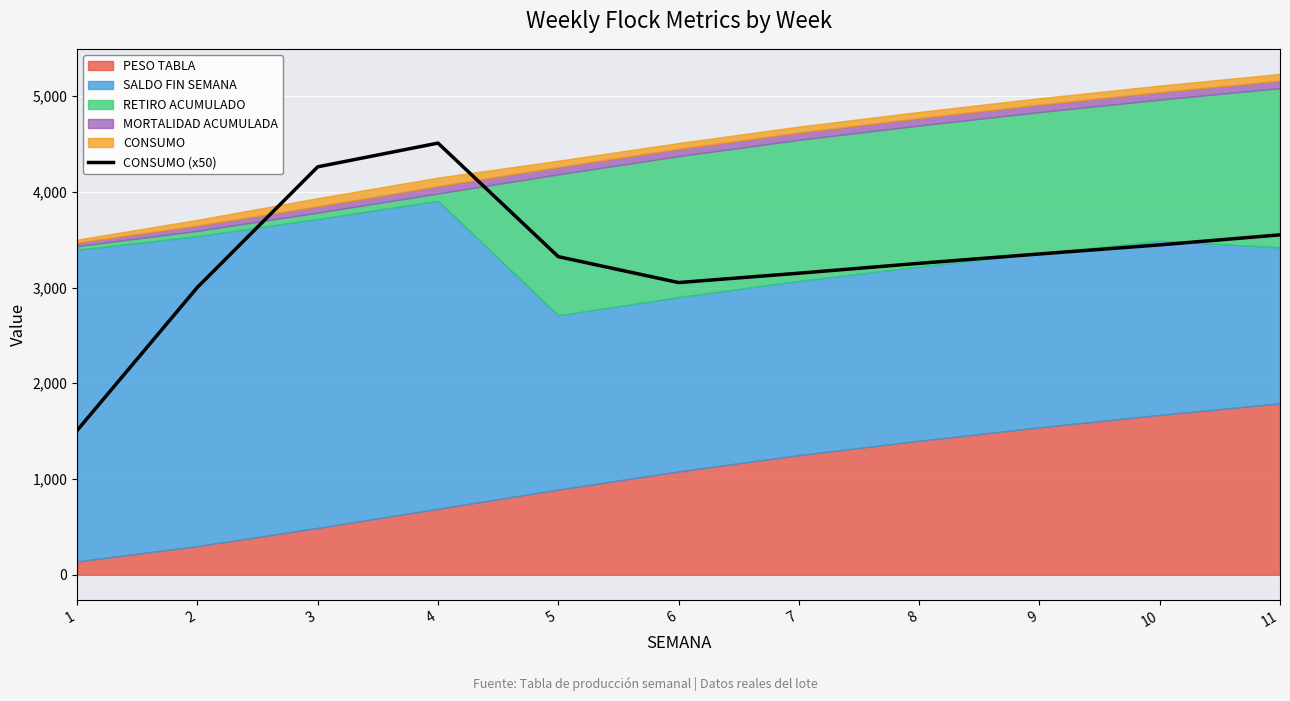

Between 7 and 5, which is larger?

5